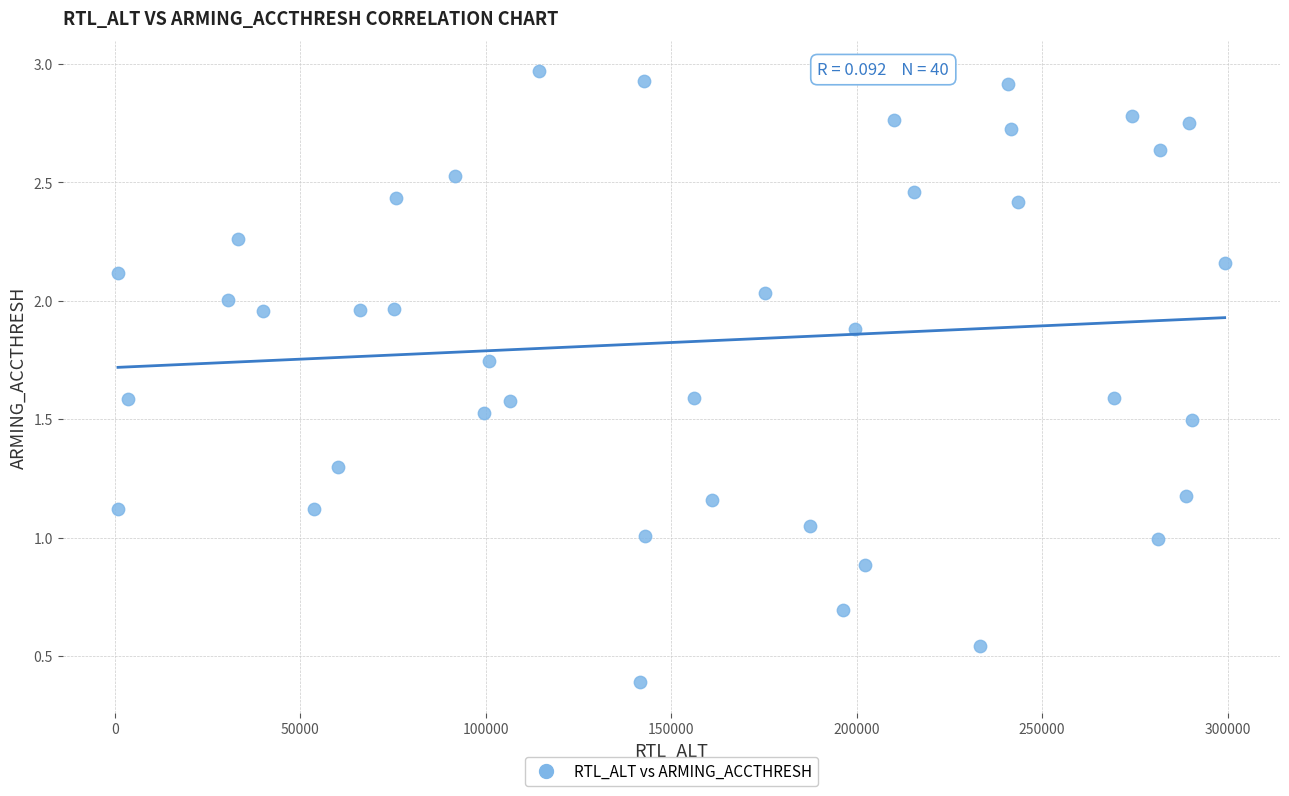

What is the range of X values (max minus min)?

298407.0